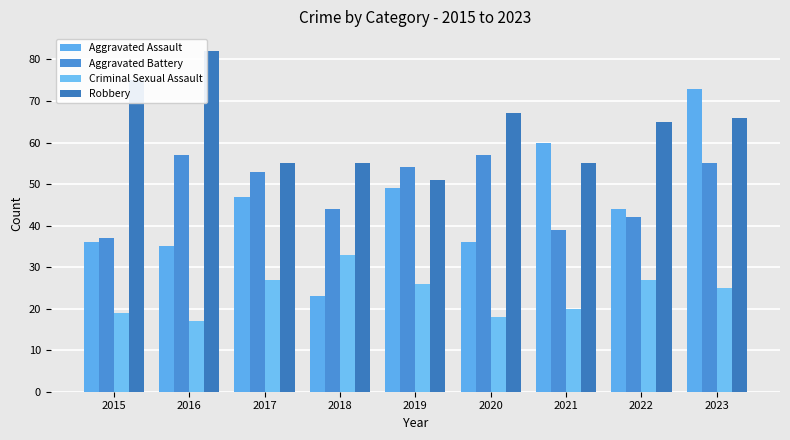

What is the average value of the Criminal Sexual Assault series?

24